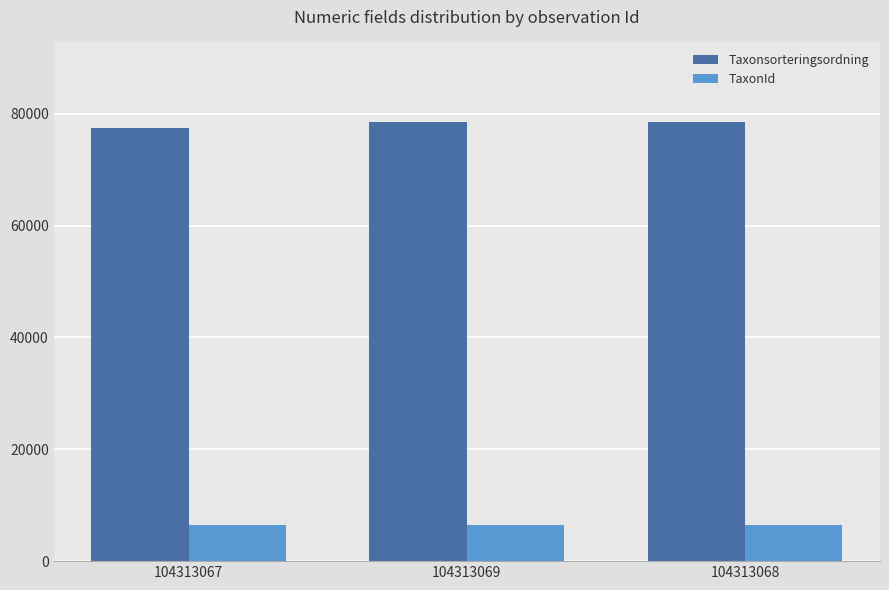

What are all the series names shown in the legend?

Taxonsorteringsordning, TaxonId